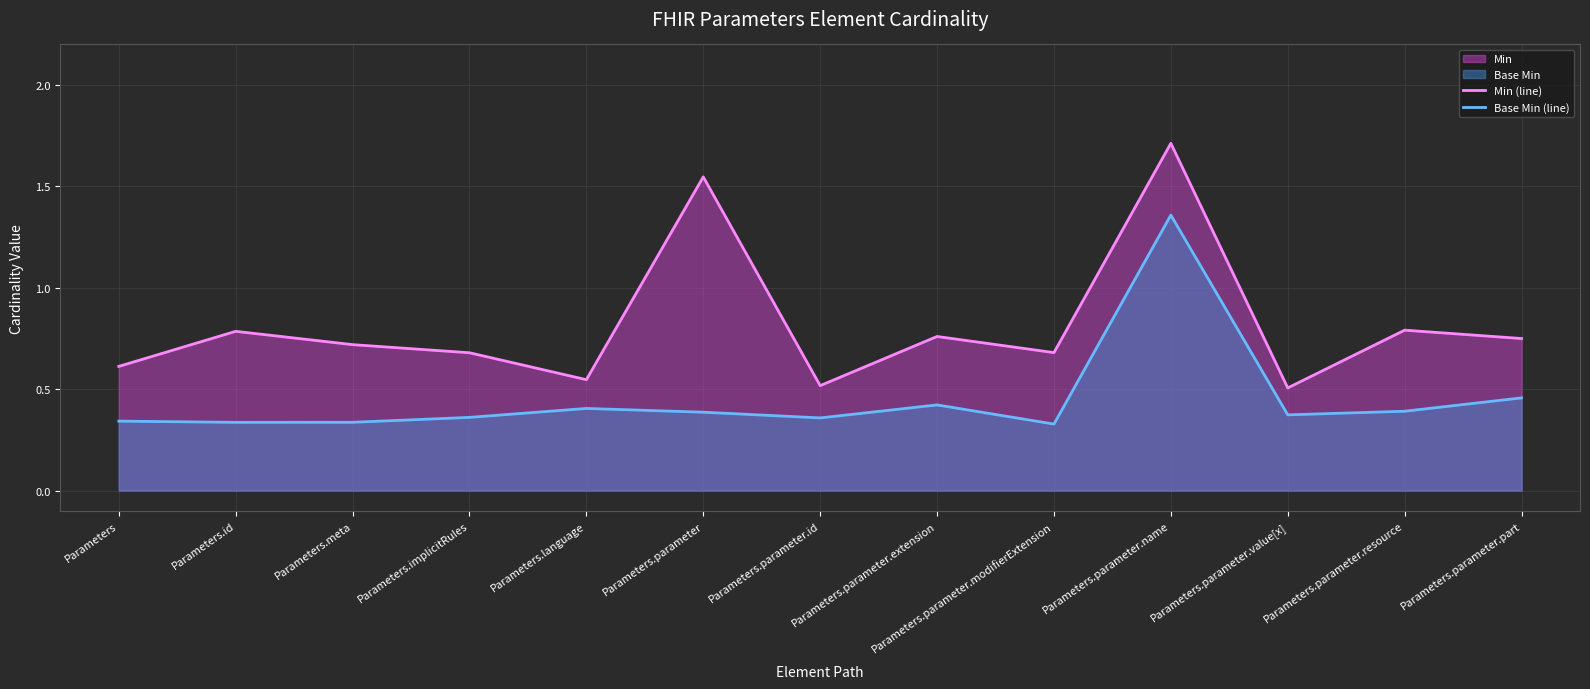

Is it true that Base Min (line) equals 0.4 at Parameters.parameter.id?

True